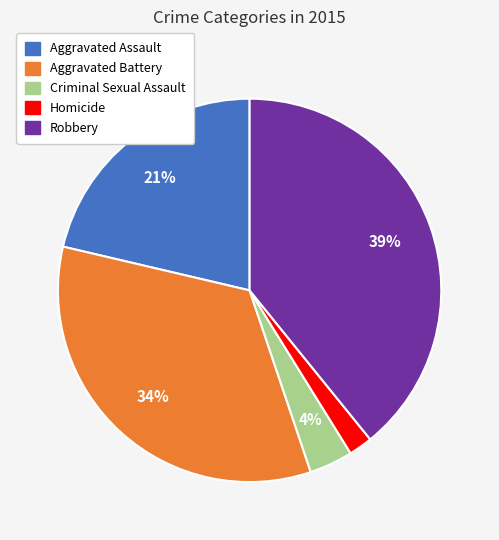

How many segments does this pie chart have?

5